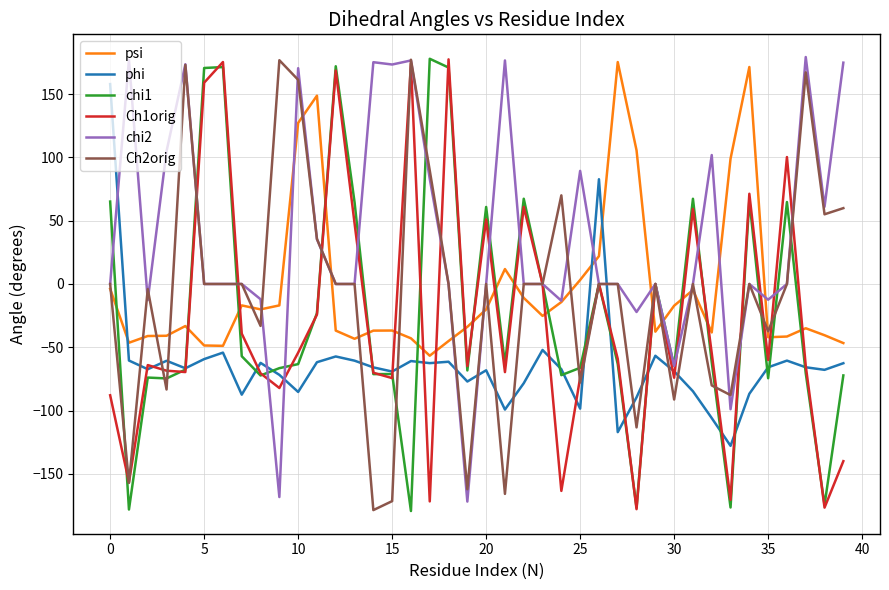

Which series has the largest total across all categories?

chi2